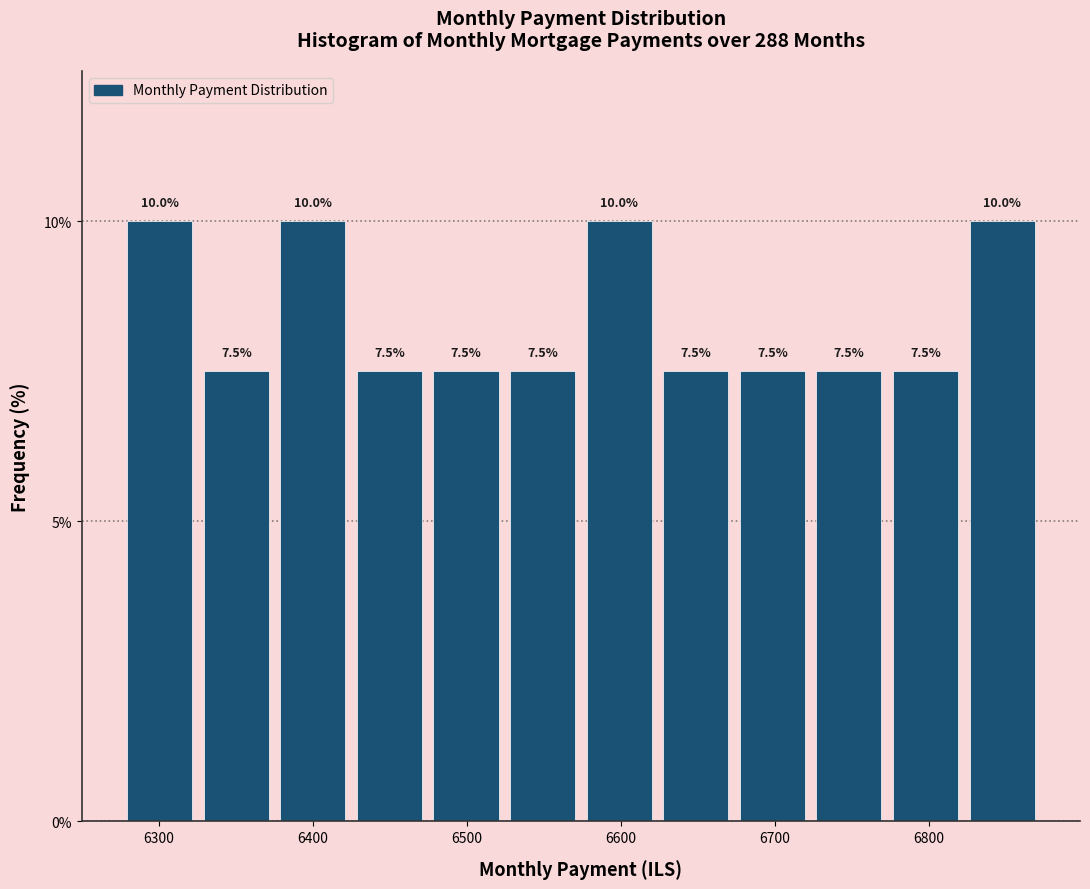

How tall is the bar that spans 6470 to 6520 on the x-axis? The bar edges are not printed on the chart, so give them approximately, as read against the axis.

7.5